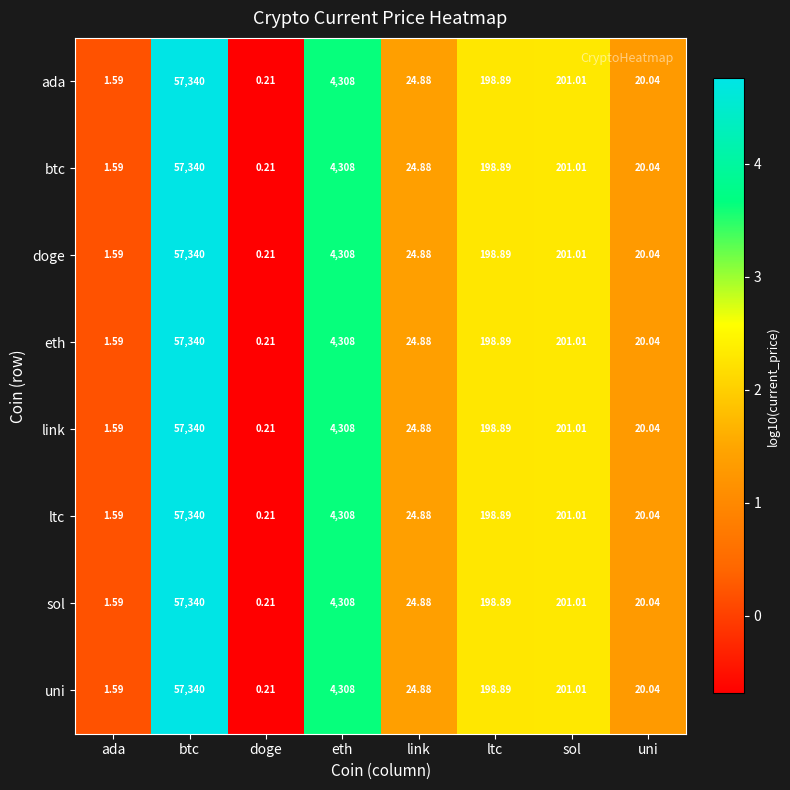

Rank the categories by sol value from highest to lowest.

btc, eth, sol, ltc, link, uni, ada, doge